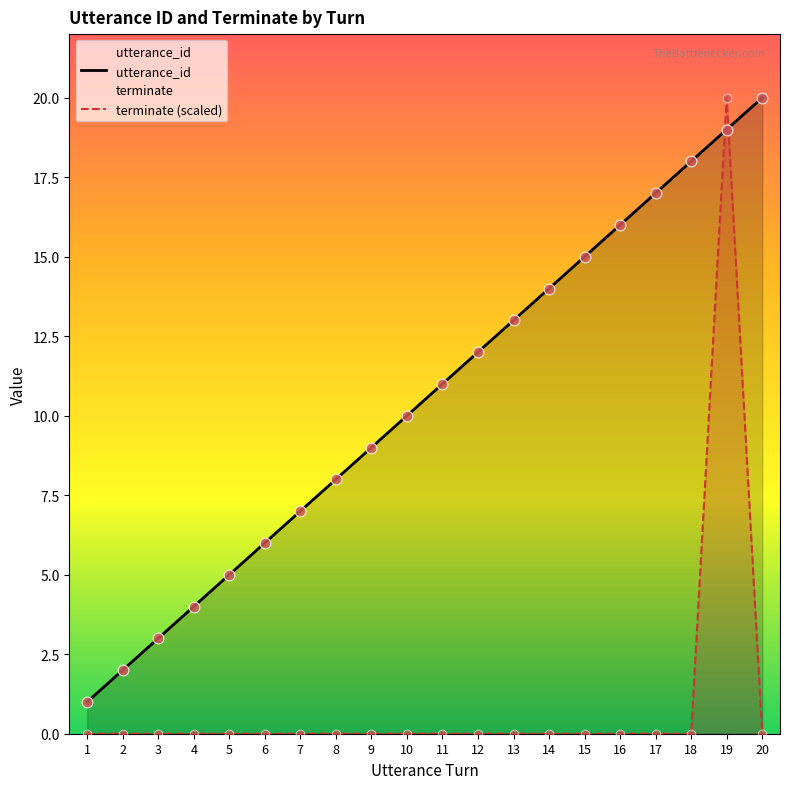

At how many categories does at least one series exceed 12?

8